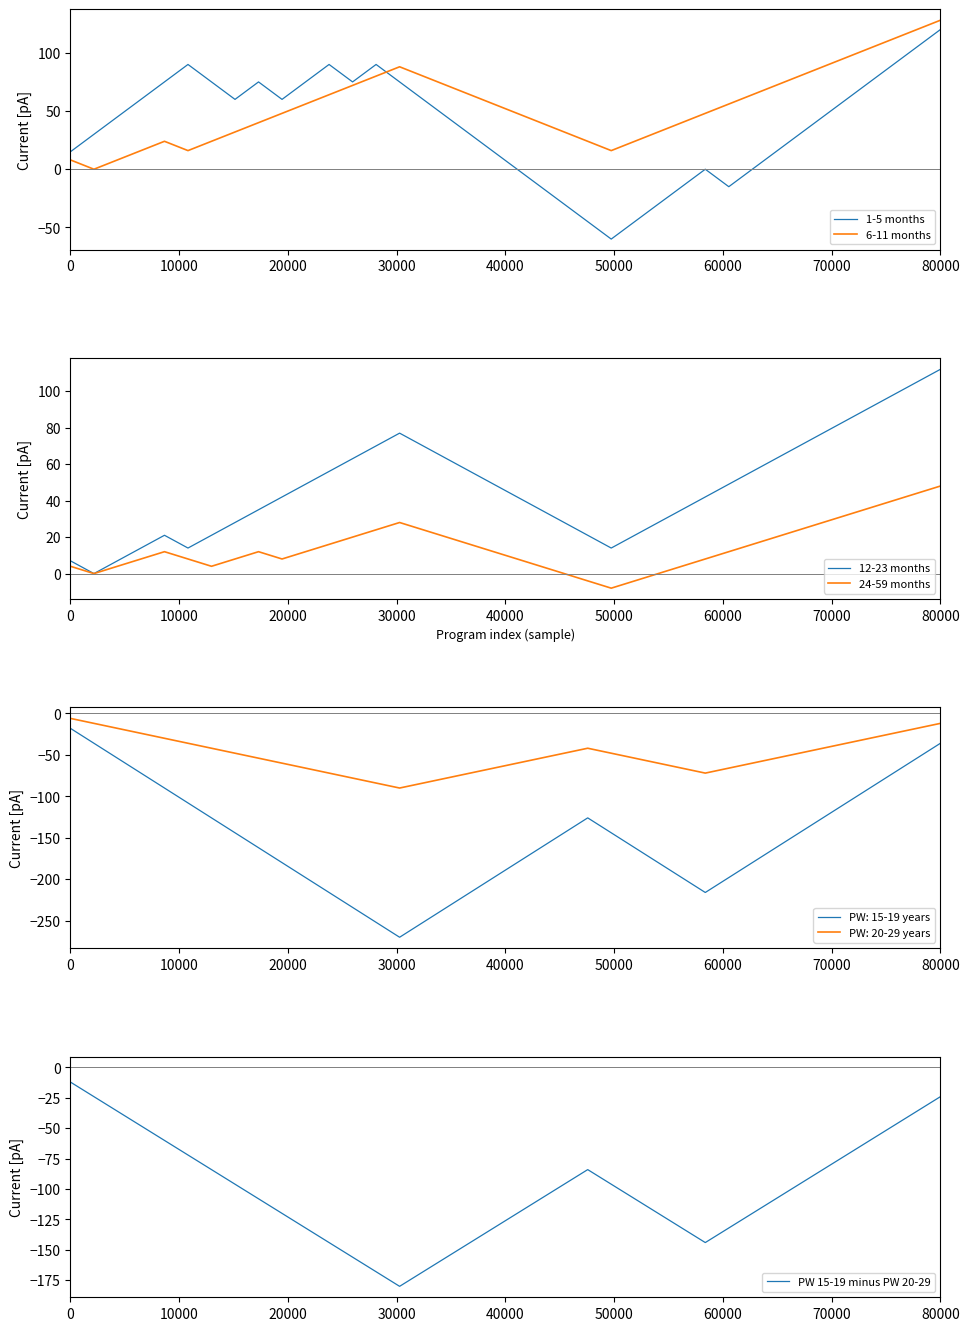

At how many categories does at least one series exceed -3?

38